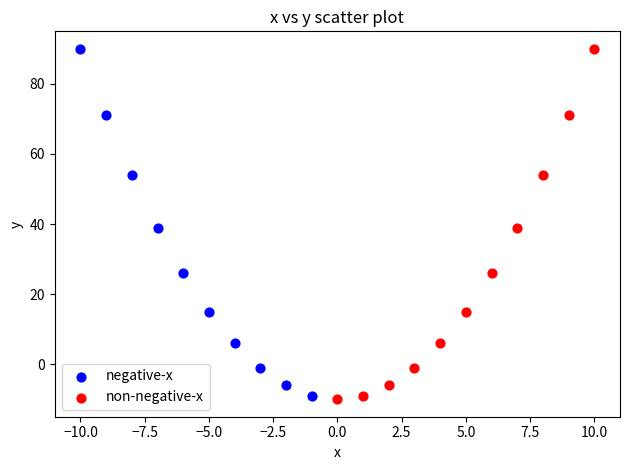

What are all the series names shown in the legend?

negative-x, non-negative-x